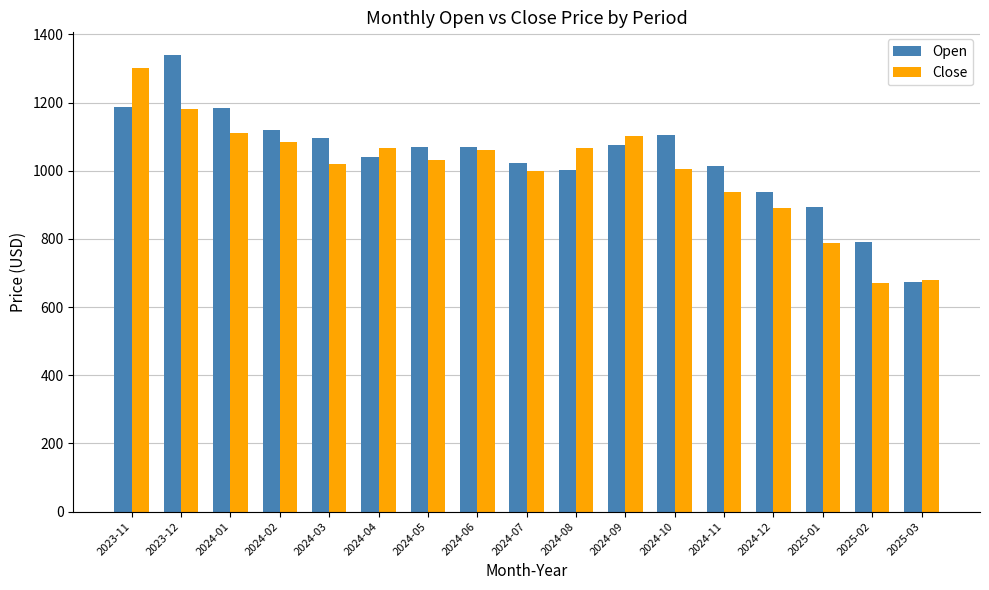

Rank the series at 2024-05 from highest to lowest value.

Open, Close